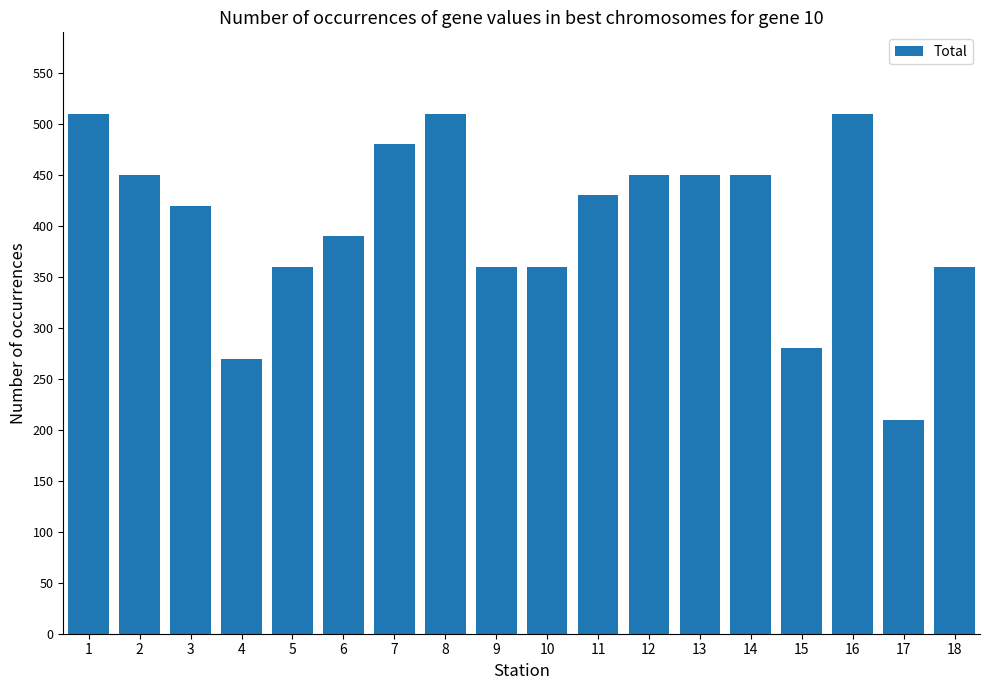

Reading left to right, list all the values displayed in this chart.

510	450	420	270	360	390	480	510	360	360	430	450	450	450	280	510	210	360